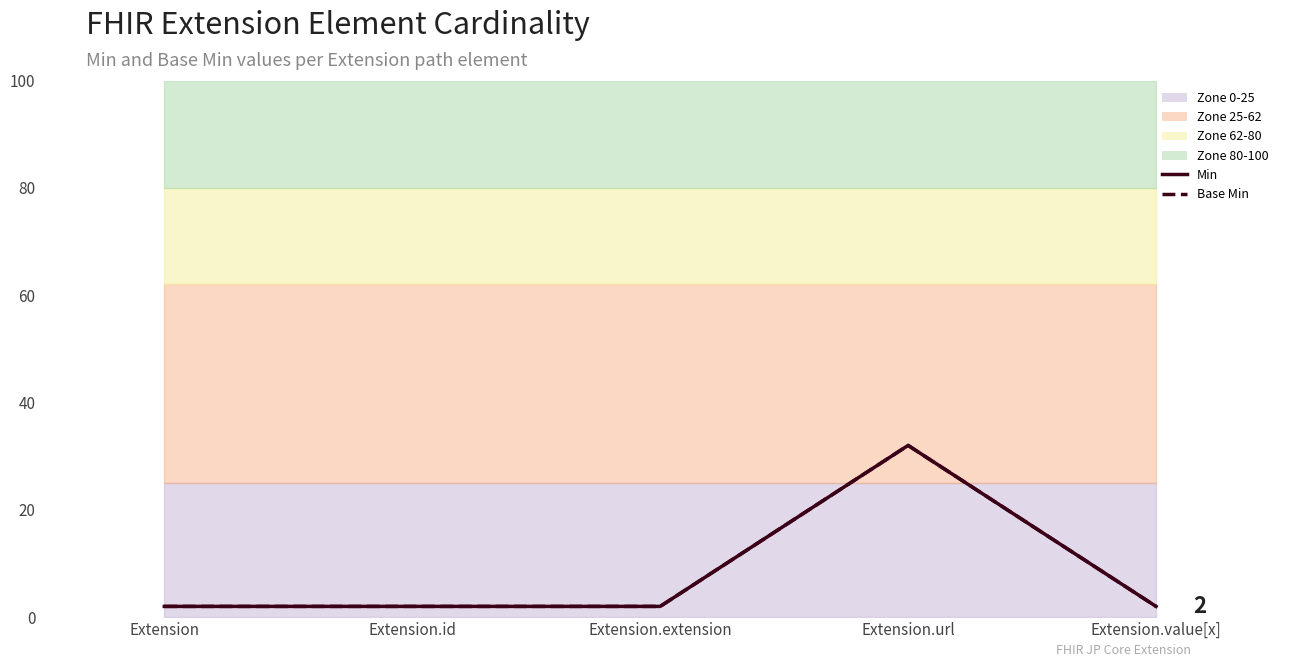

Which category has the highest value in the Base Min series?

Extension.url